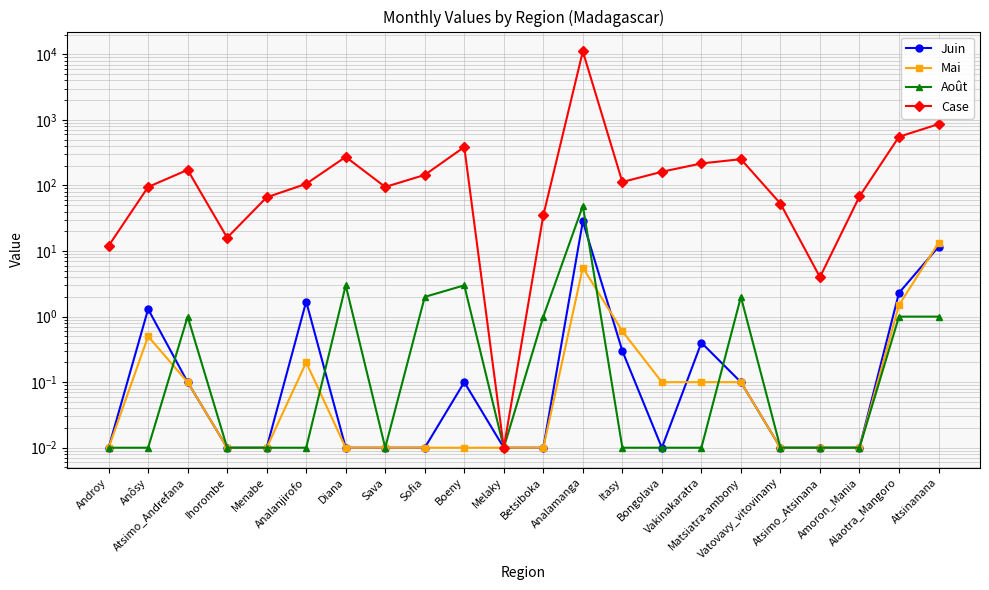

What is the value of the Mai point at the 16th from the left?

0.1